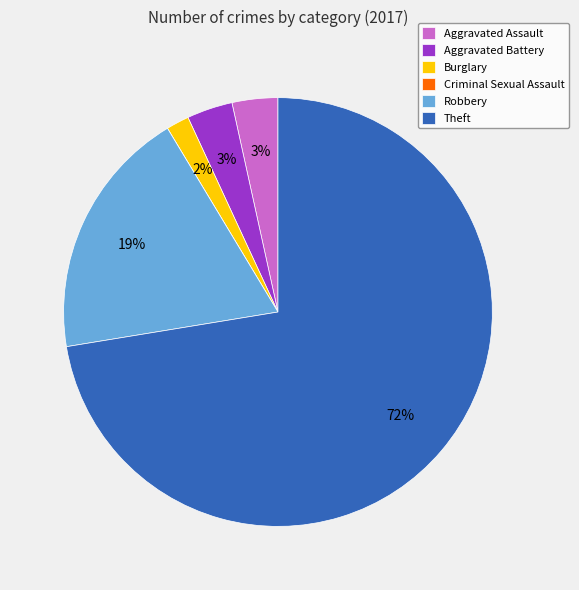

Is there a majority slice in this chart?

Yes